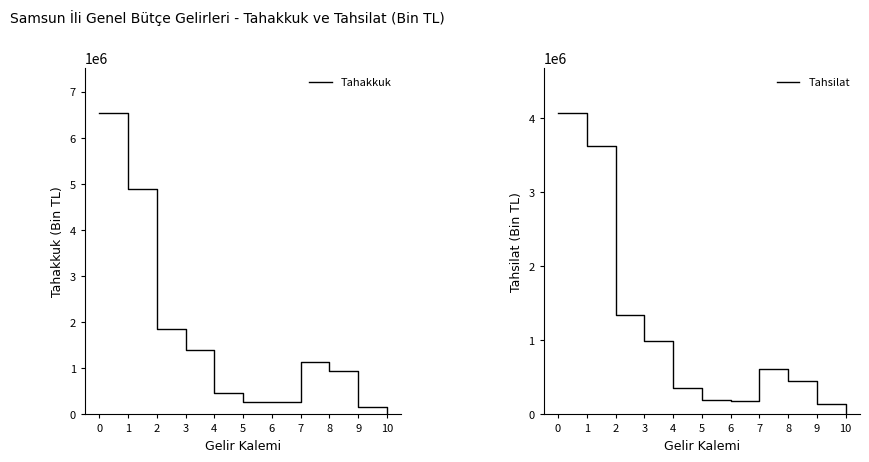

True or false: Tahakkuk and Tahsilat intersect in this chart.

False